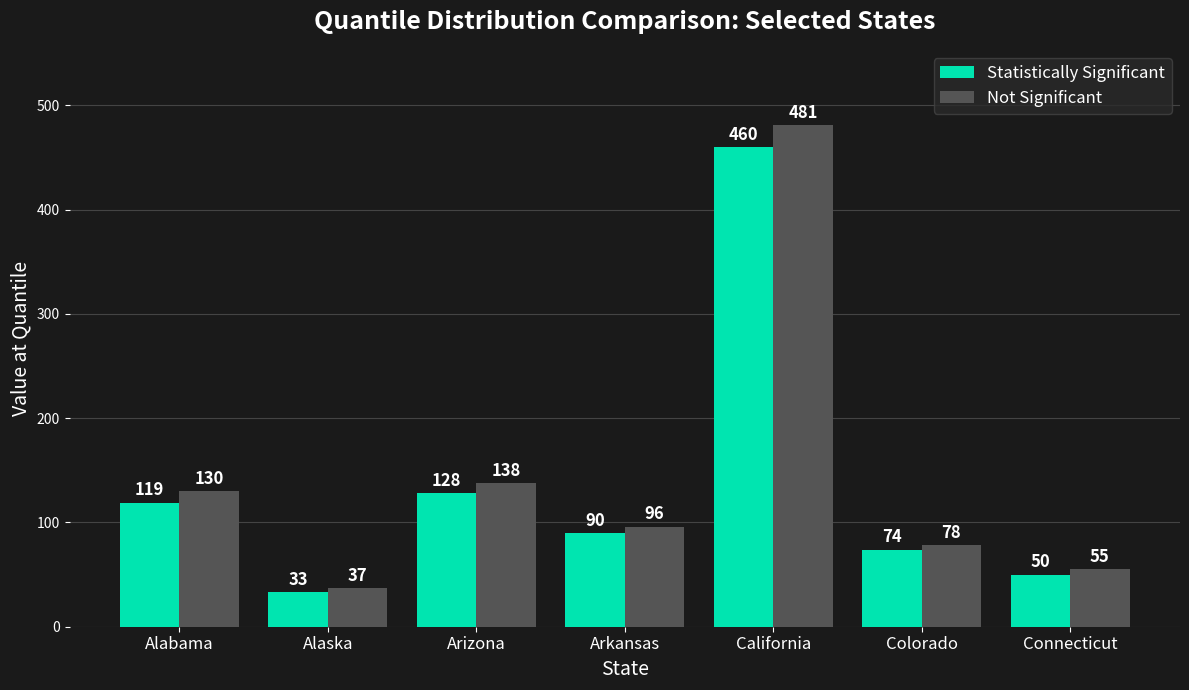

The Statistically Significant series shows 119 at Alabama. True or false?

True